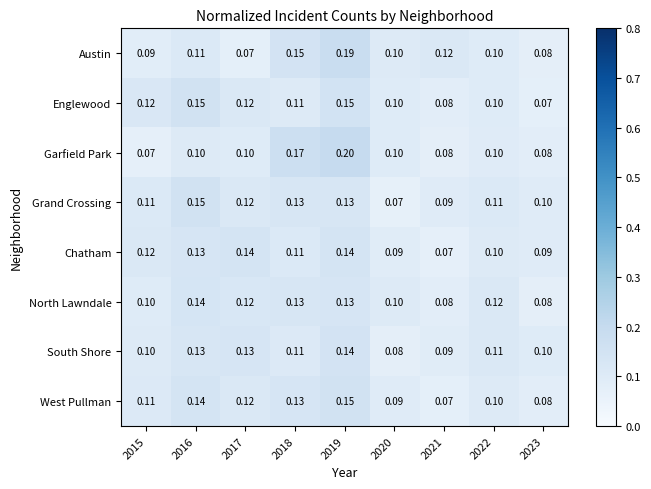

Is the value of Englewood at 2017 greater than the value of North Lawndale at 2023?

Yes